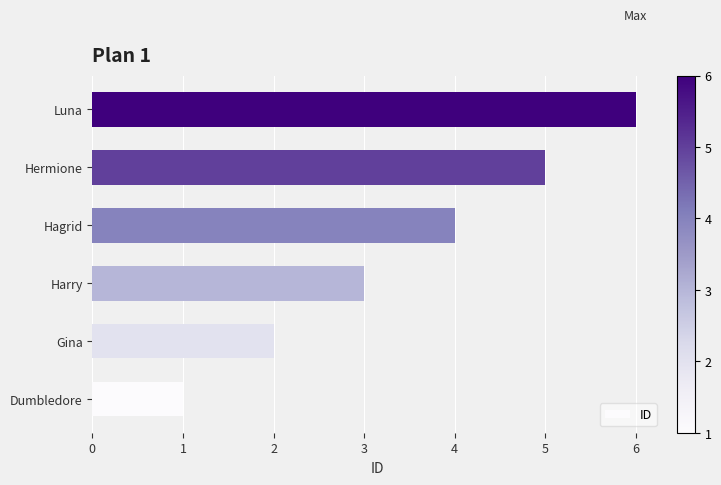

What is the approximate value at Luna?

6